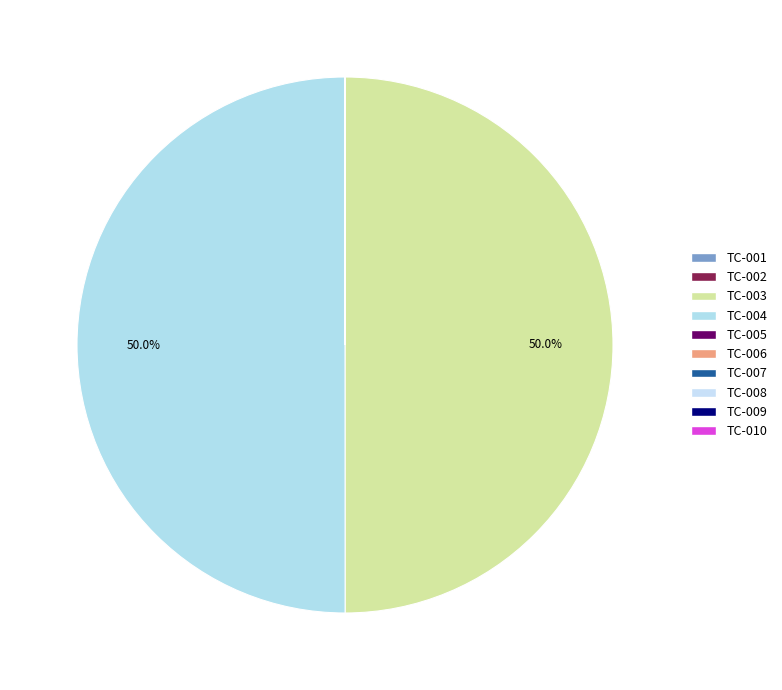

Is there a majority slice in this chart?

No